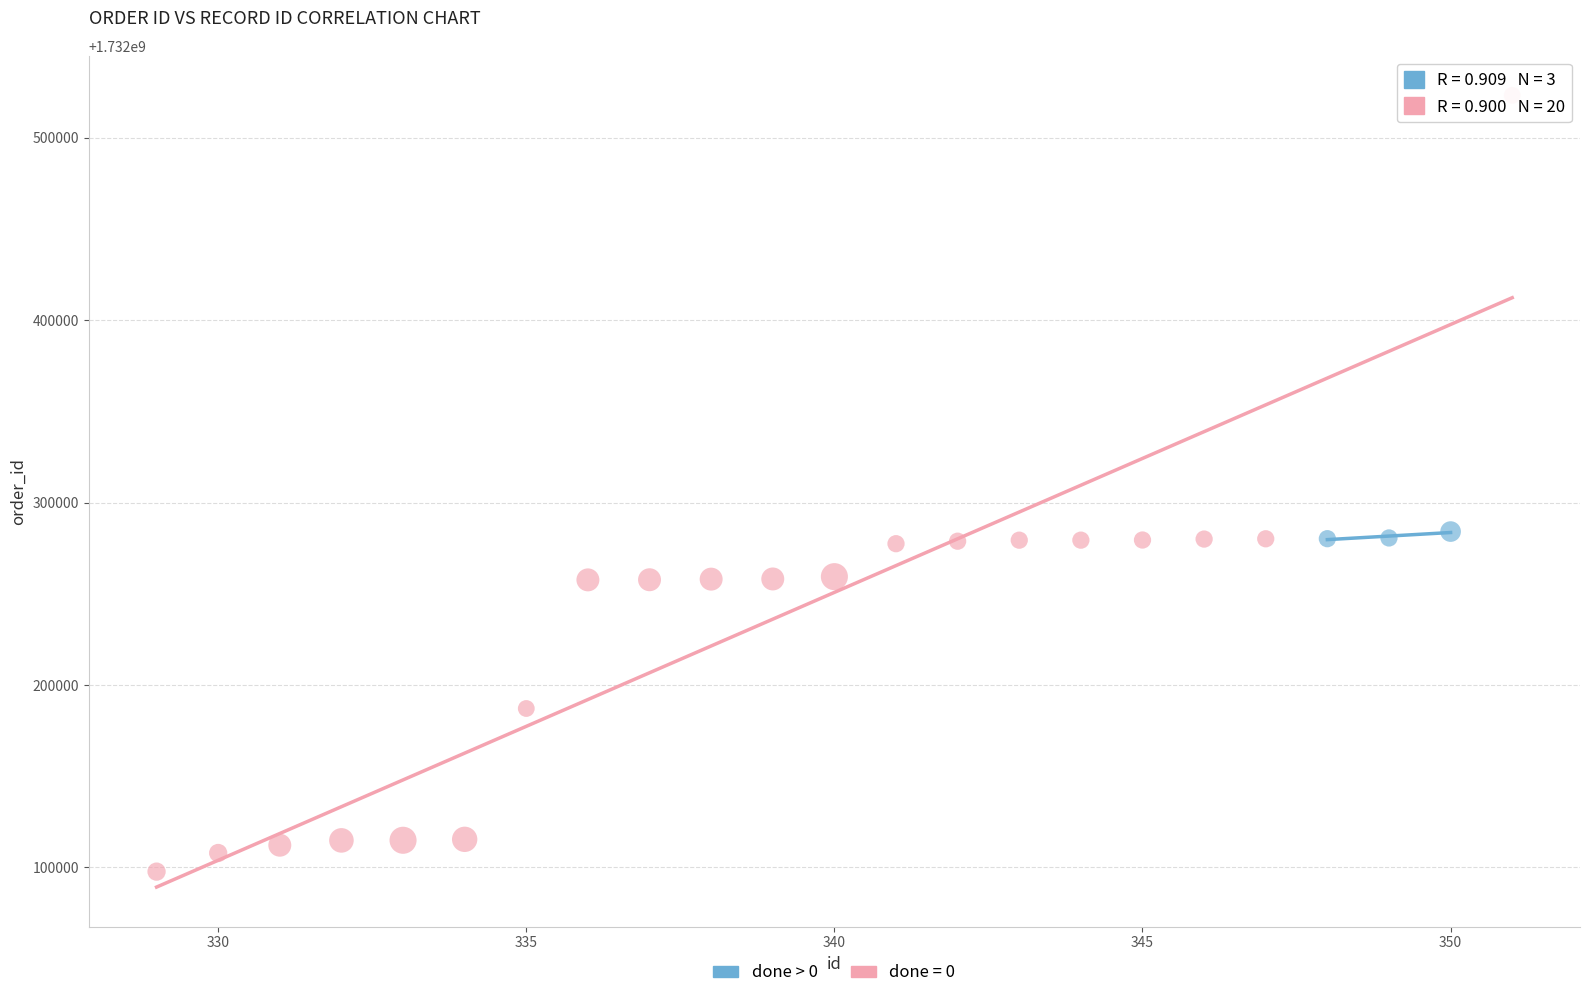

Which series has the widest spread of Y values?

done = 0